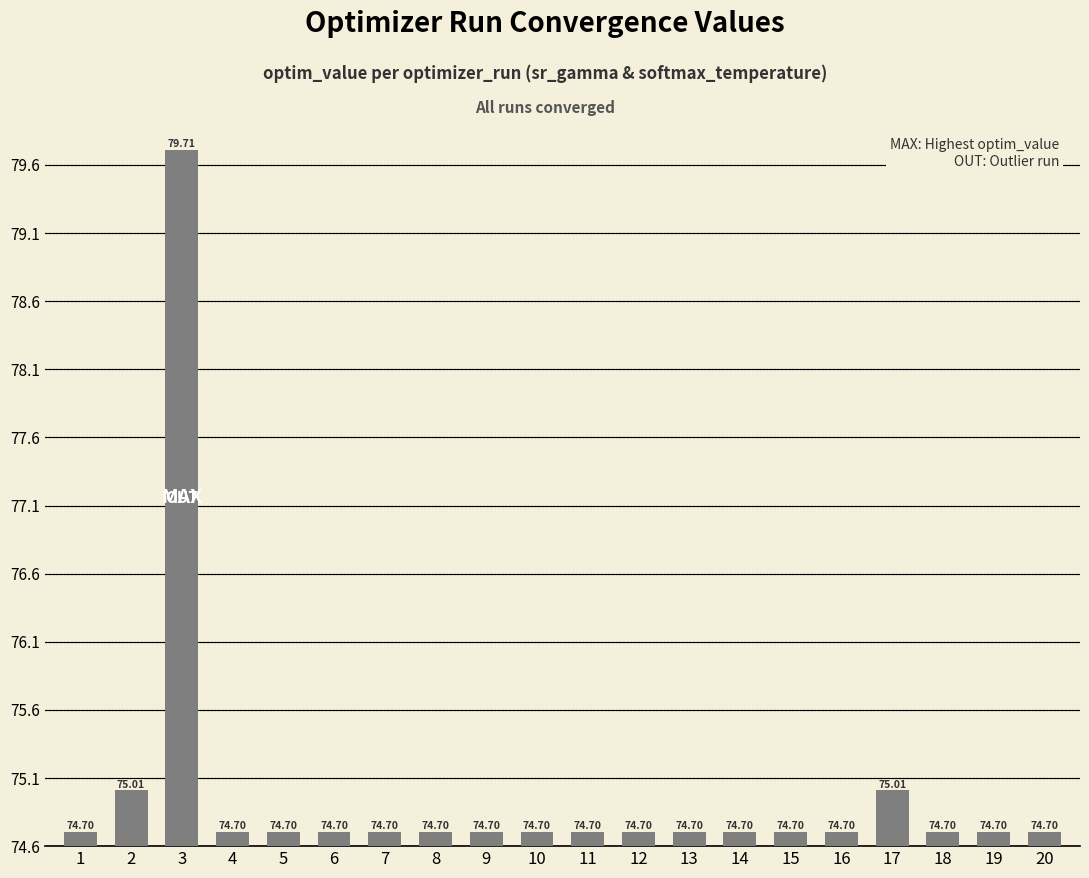

Reading left to right, transcribe all the data shown in this chart.

74.7	75.0	79.7	74.7	74.7	74.7	74.7	74.7	74.7	74.7	74.7	74.7	74.7	74.7	74.7	74.7	75.0	74.7	74.7	74.7